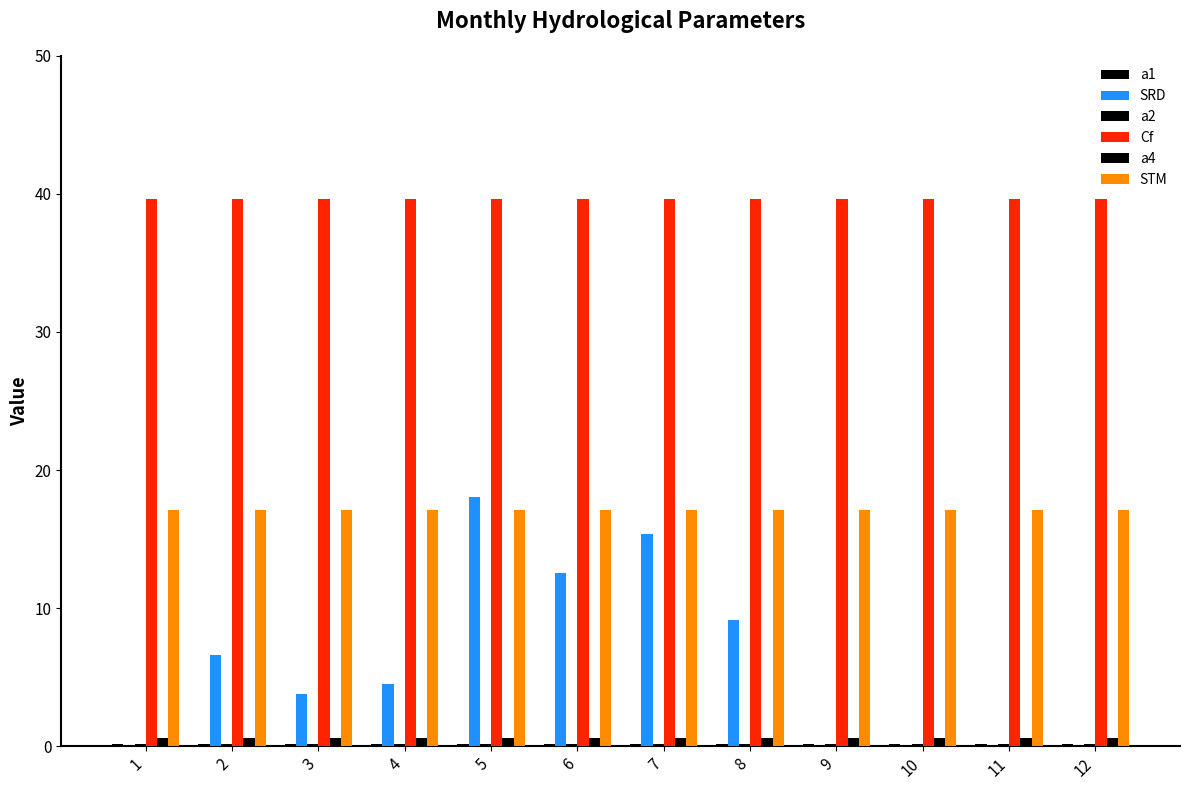

Reading left to right, extract all data points from this chart.

a1: 0.2	0.2	0.2	0.2	0.2	0.2	0.2	0.2	0.2	0.2	0.2	0.2
SRD: 0.0	6.6	3.8	4.5	18.0	12.5	15.3	9.1	0.0	0.0	0.0	0.0
a2: 0.2	0.2	0.2	0.2	0.2	0.2	0.2	0.2	0.2	0.2	0.2	0.2
Cf: 39.7	39.7	39.7	39.7	39.7	39.7	39.7	39.7	39.7	39.7	39.7	39.7
a4: 0.6	0.6	0.6	0.6	0.6	0.6	0.6	0.6	0.6	0.6	0.6	0.6
STM: 17.1	17.1	17.1	17.1	17.1	17.1	17.1	17.1	17.1	17.1	17.1	17.1